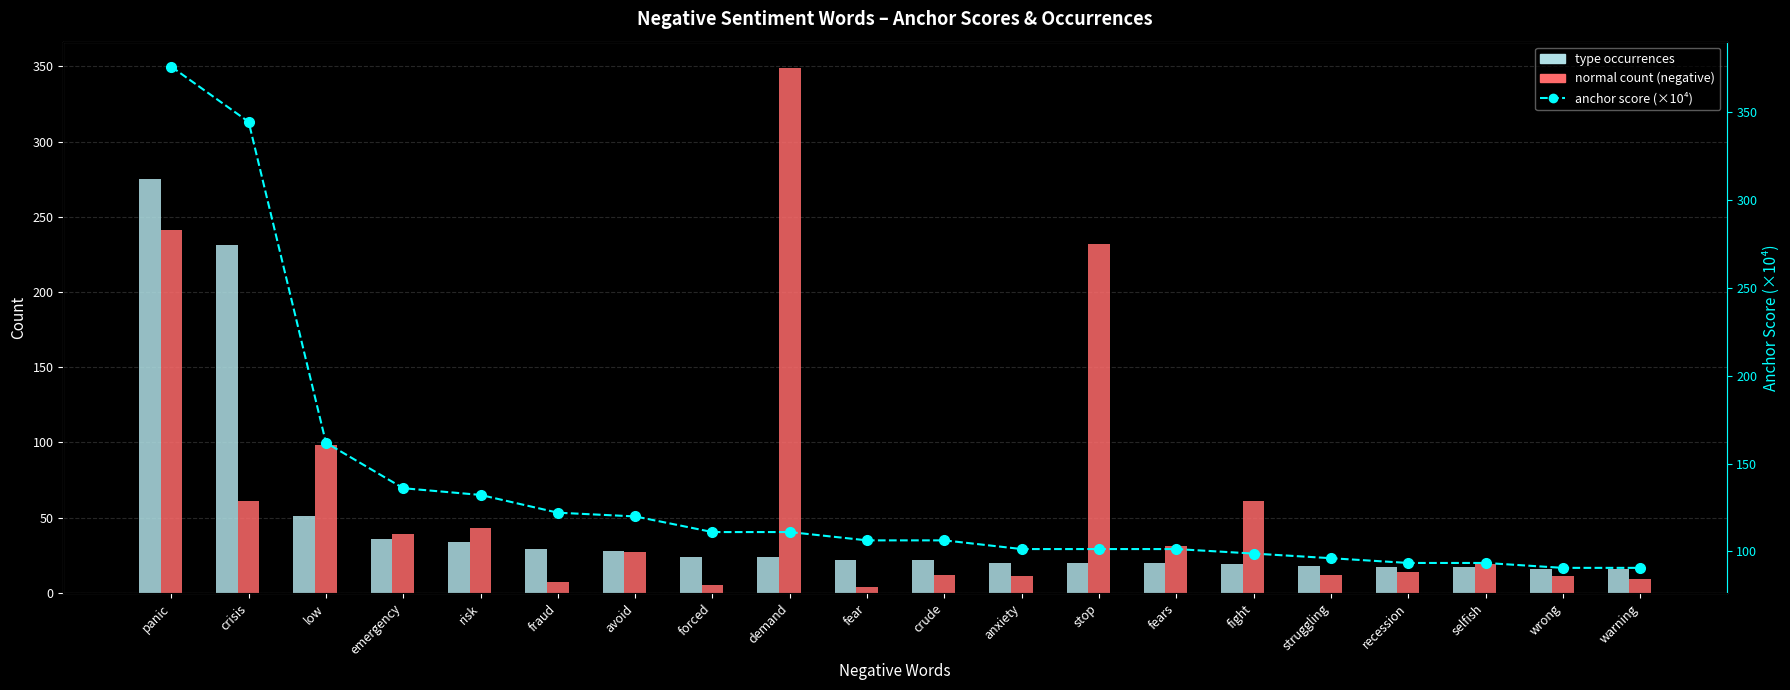

Rank the series at fraud from lowest to highest value.

normal count (negative), type occurrences, anchor score (×10⁴)